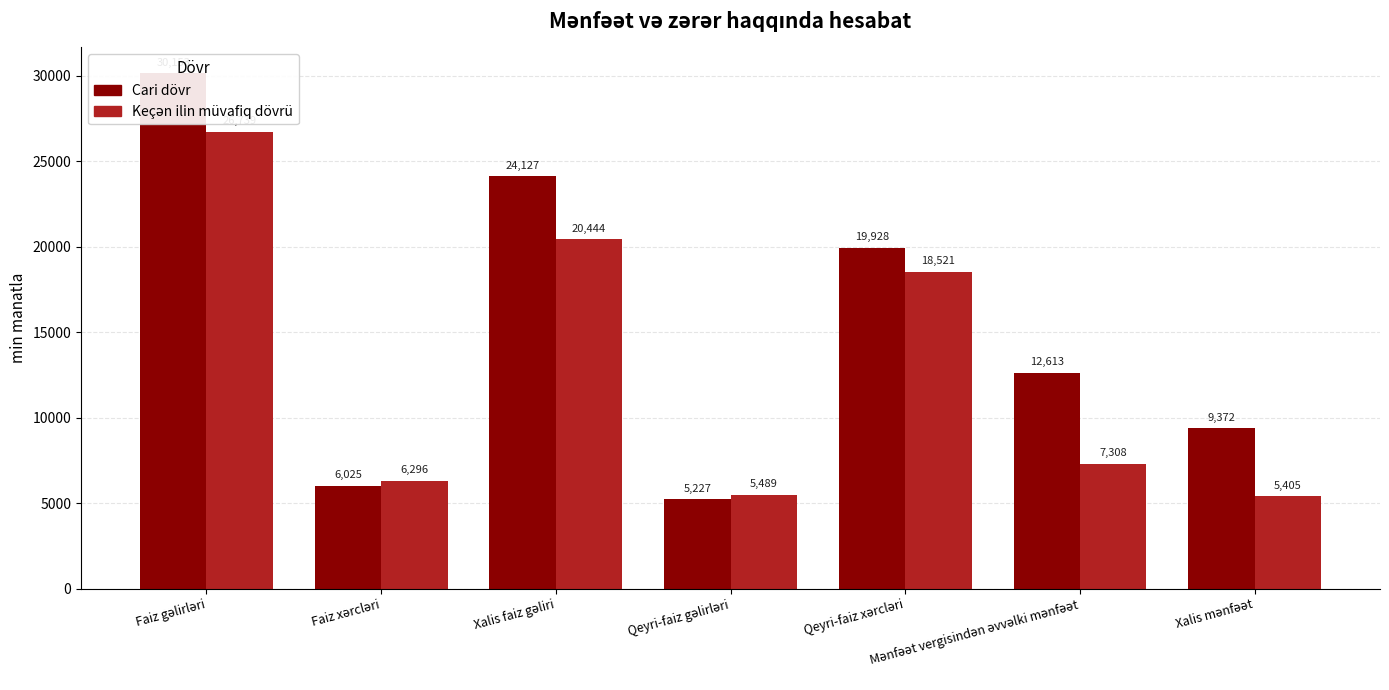

Which series has the largest total across all categories?

Cari dövr